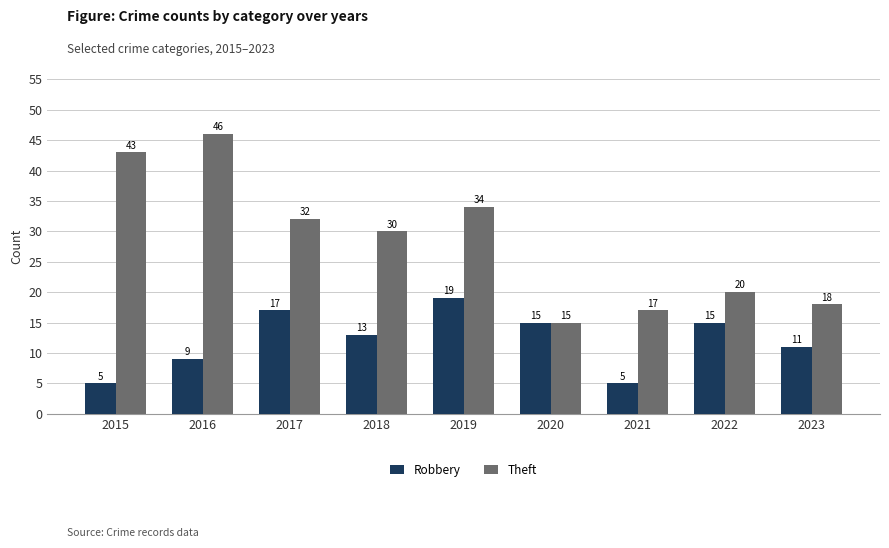

How many distinct data groups are displayed?

2